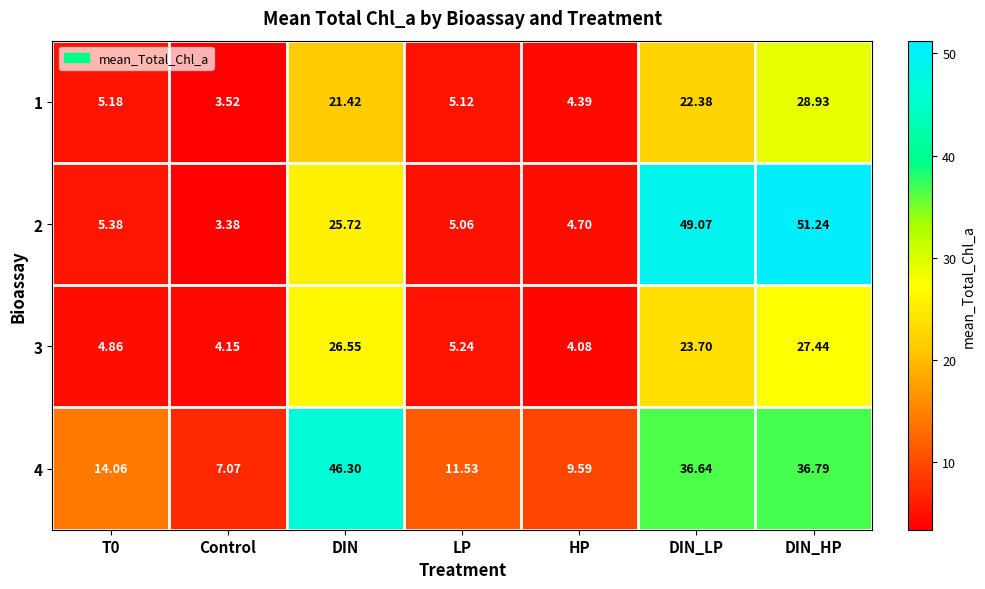

At which category is the sum across all series the highest?

DIN_HP